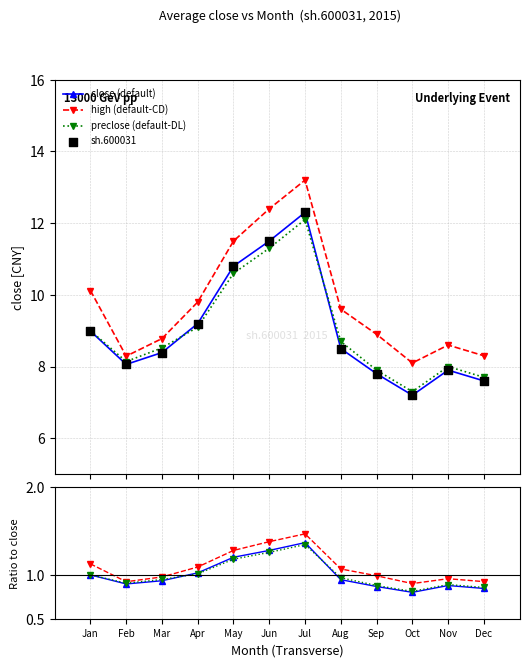

True or false: close (default) and high (default-CD) cross at least once.

False